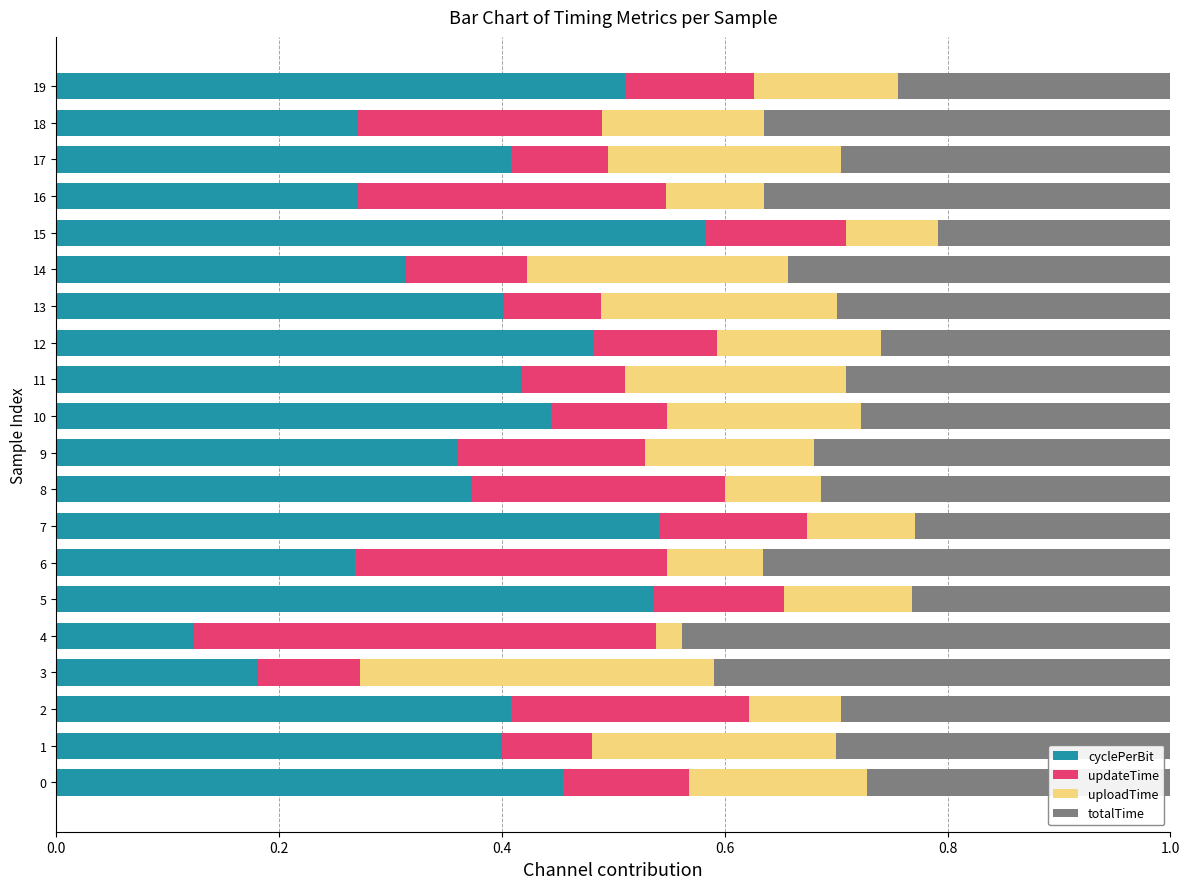

Where is cyclePerBit nearest to the value 0?

4